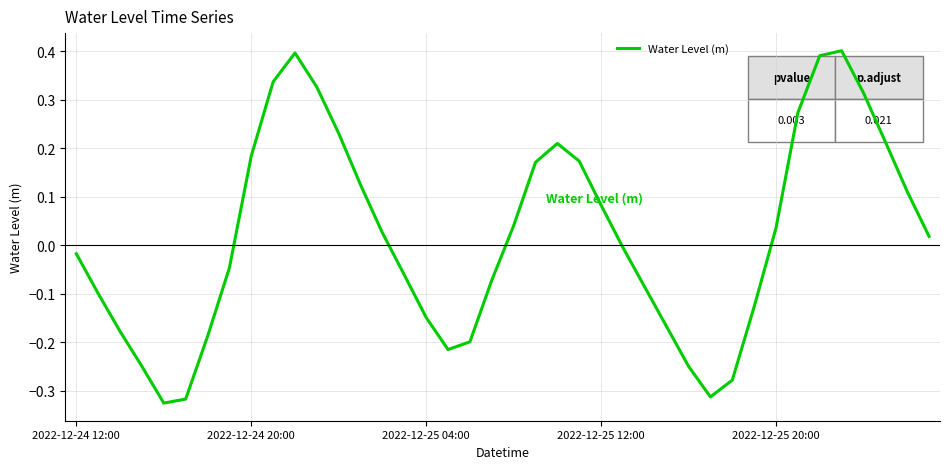

How many lines are shown in the chart?

1